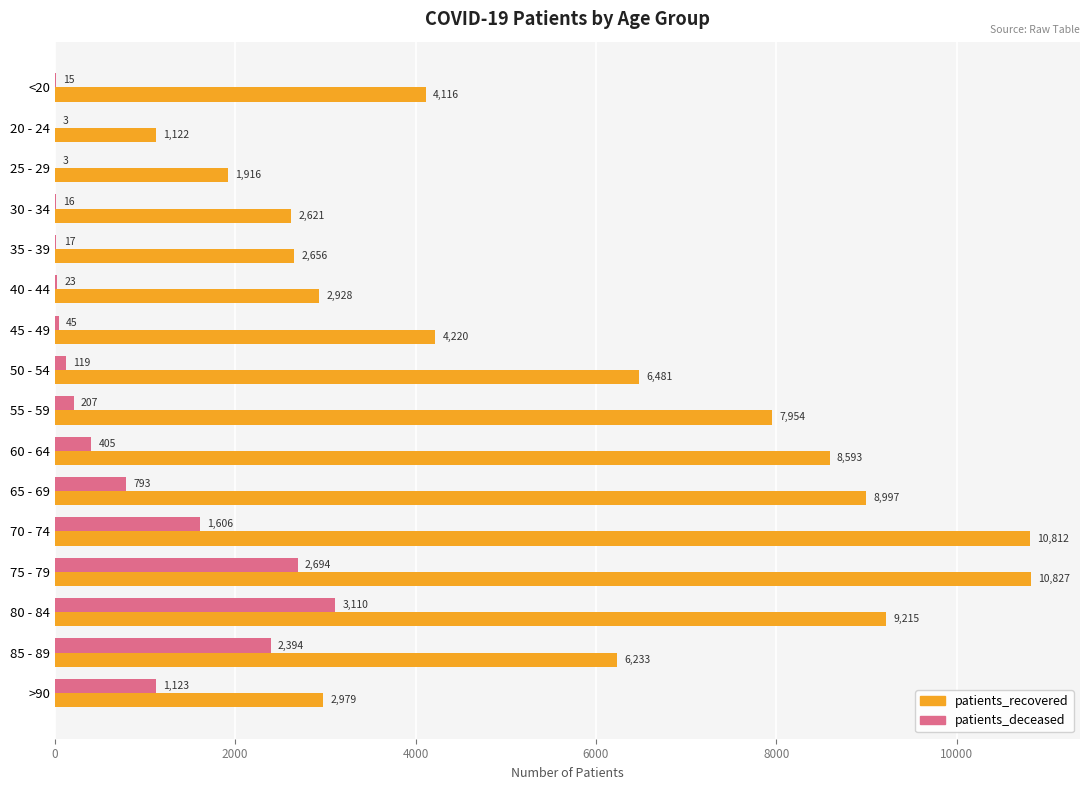

What value does the patients_recovered series have at 45 - 49, to the nearest 50?

4200